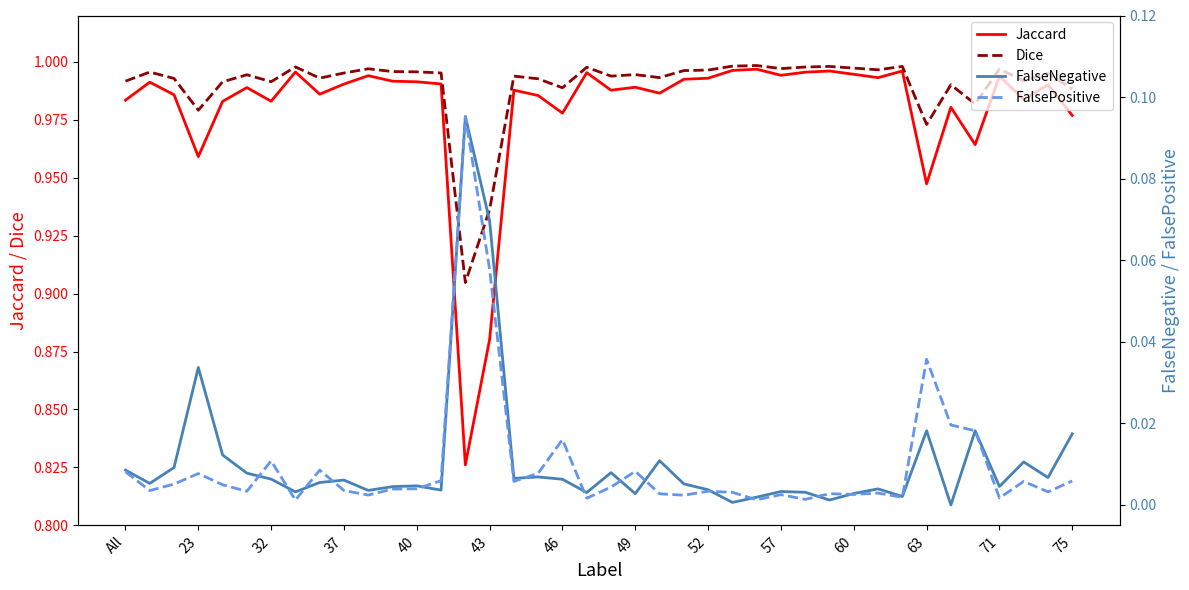

True or false: FalseNegative and Dice intersect in this chart.

False